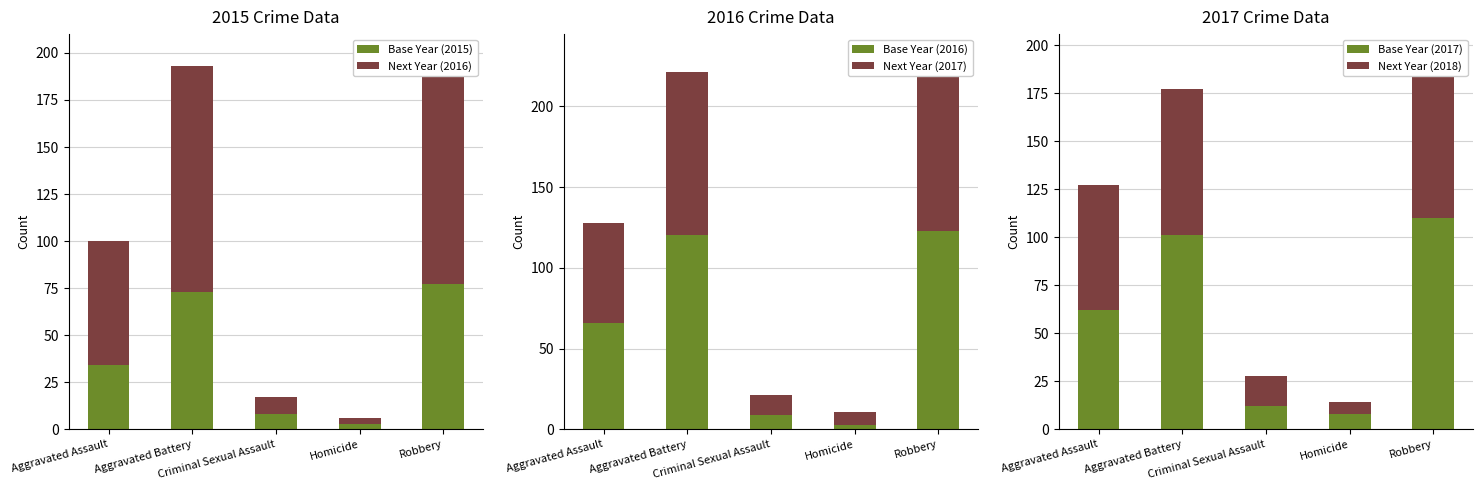

At which category is the sum across all series the highest?

Robbery